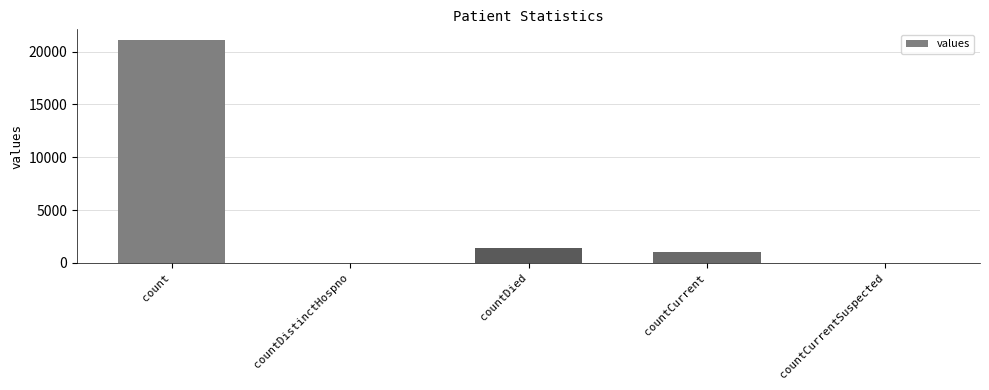

At which label is the value closest to 10525?

countDied